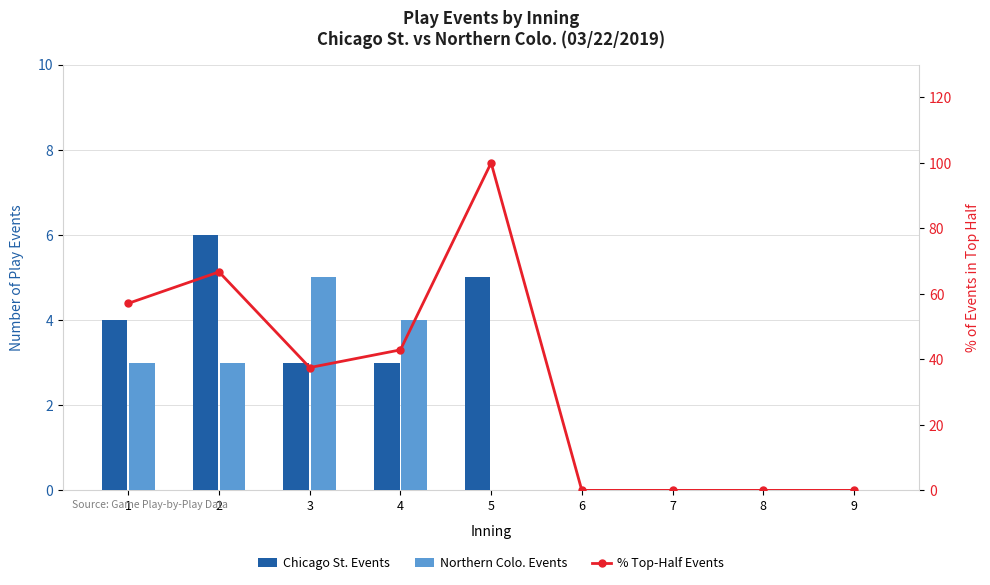

Is the value of Northern Colo. Events at 8 greater than the value of Chicago St. Events at 6?

No